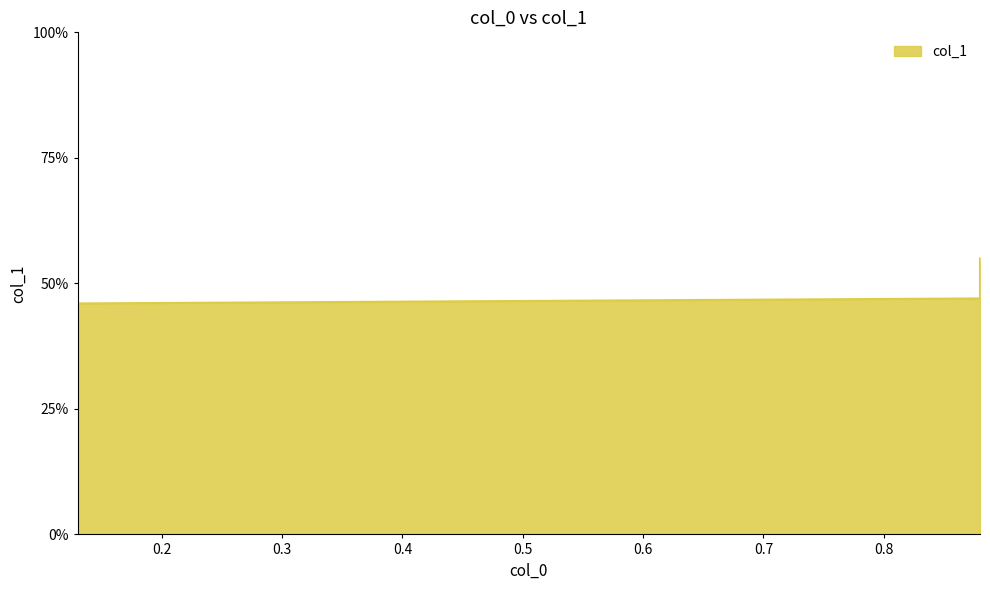

Is it true that the value at 0.13 is 0.5?

True